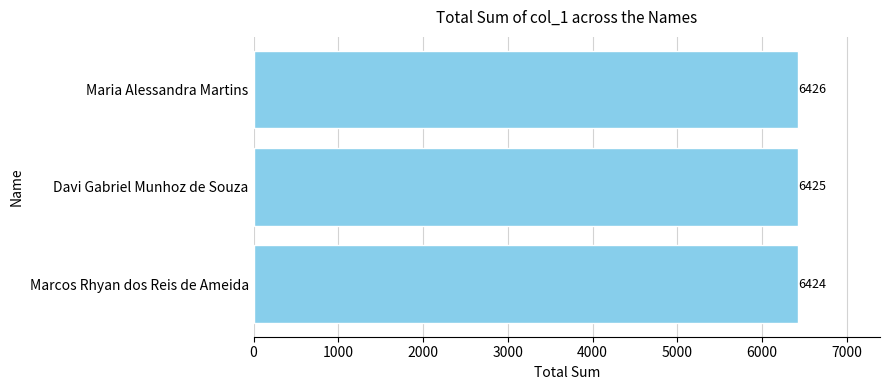

Where is the data nearest to the value 6425?

Davi Gabriel Munhoz de Souza